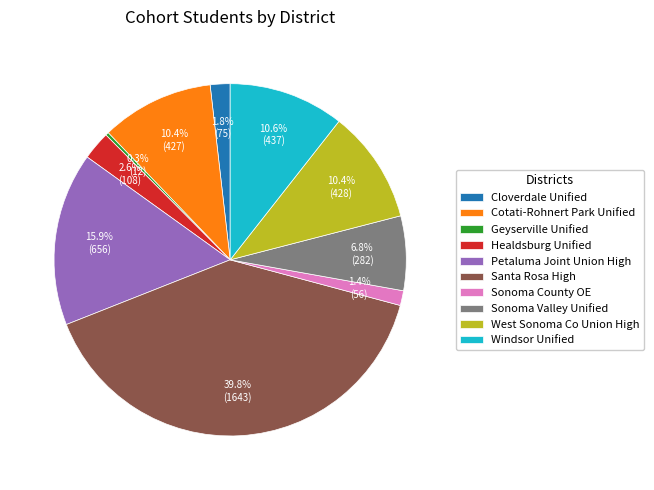

Is there any slice that represents more than half of the pie?

No